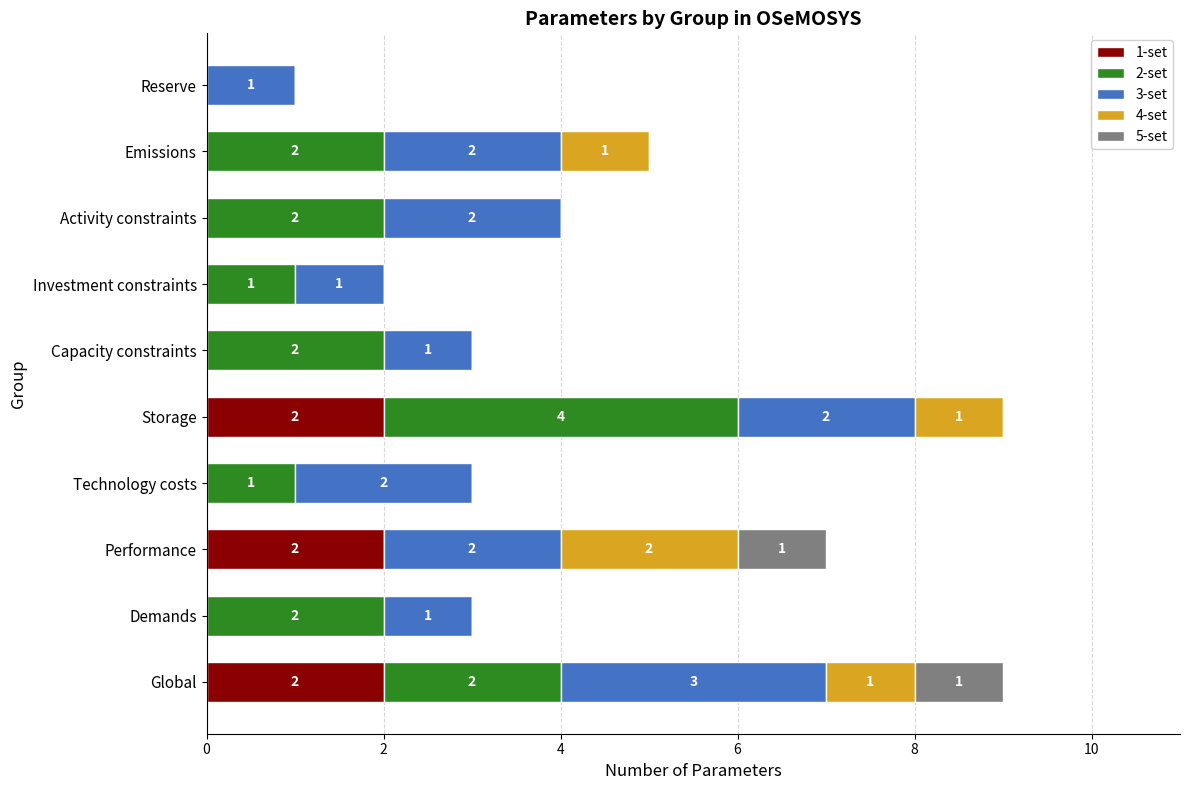

What is the total value across all series at Capacity constraints?

3